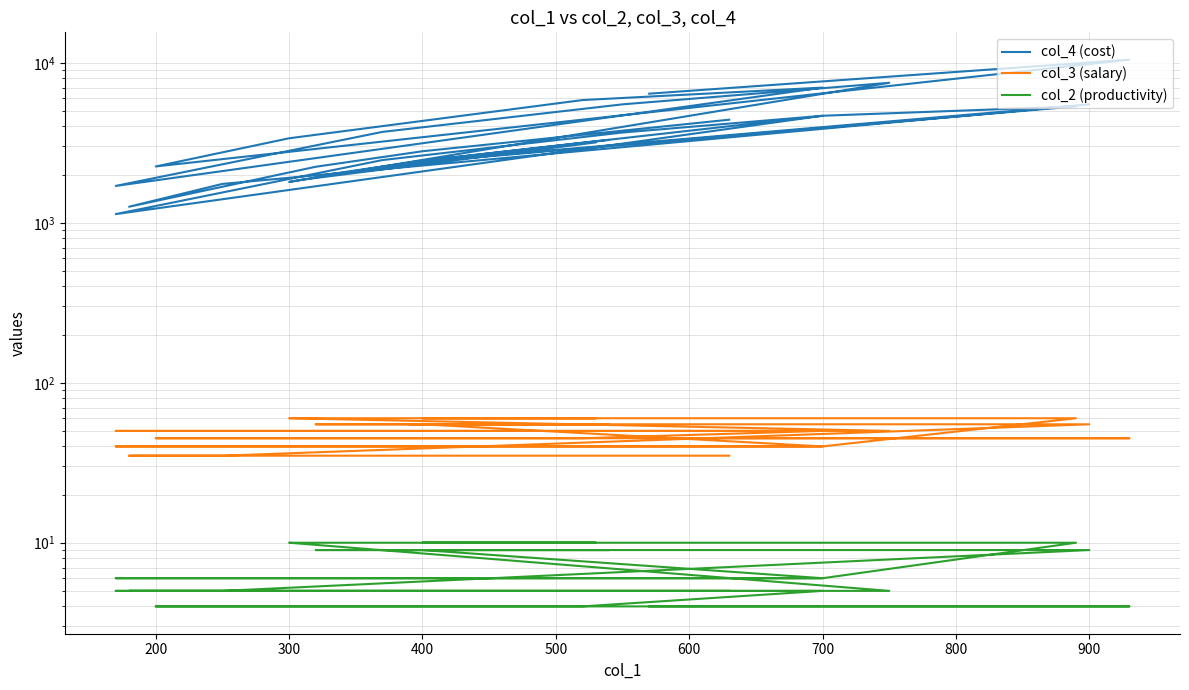

What is the sum of all col_2 (productivity) values?

195.0